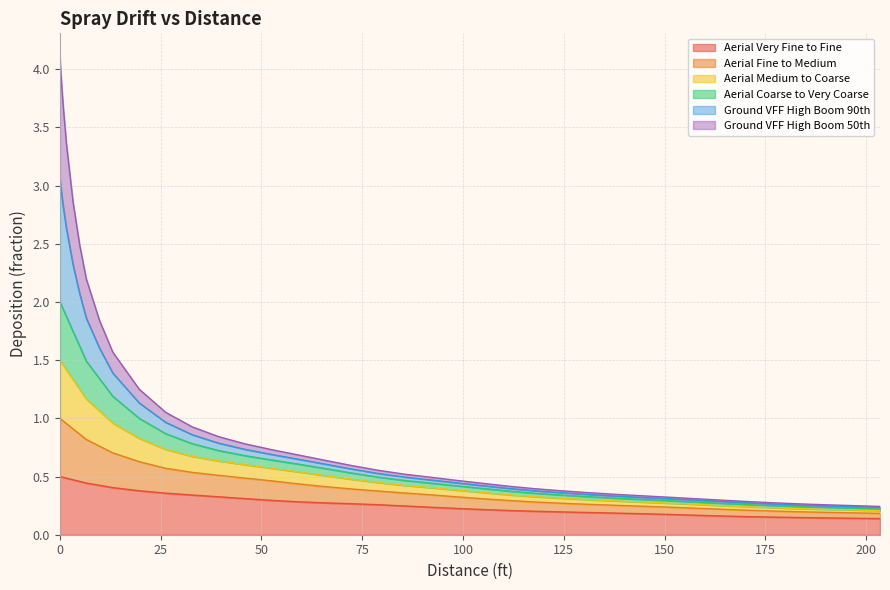

Does the chart display data point markers on the line(s)?

No